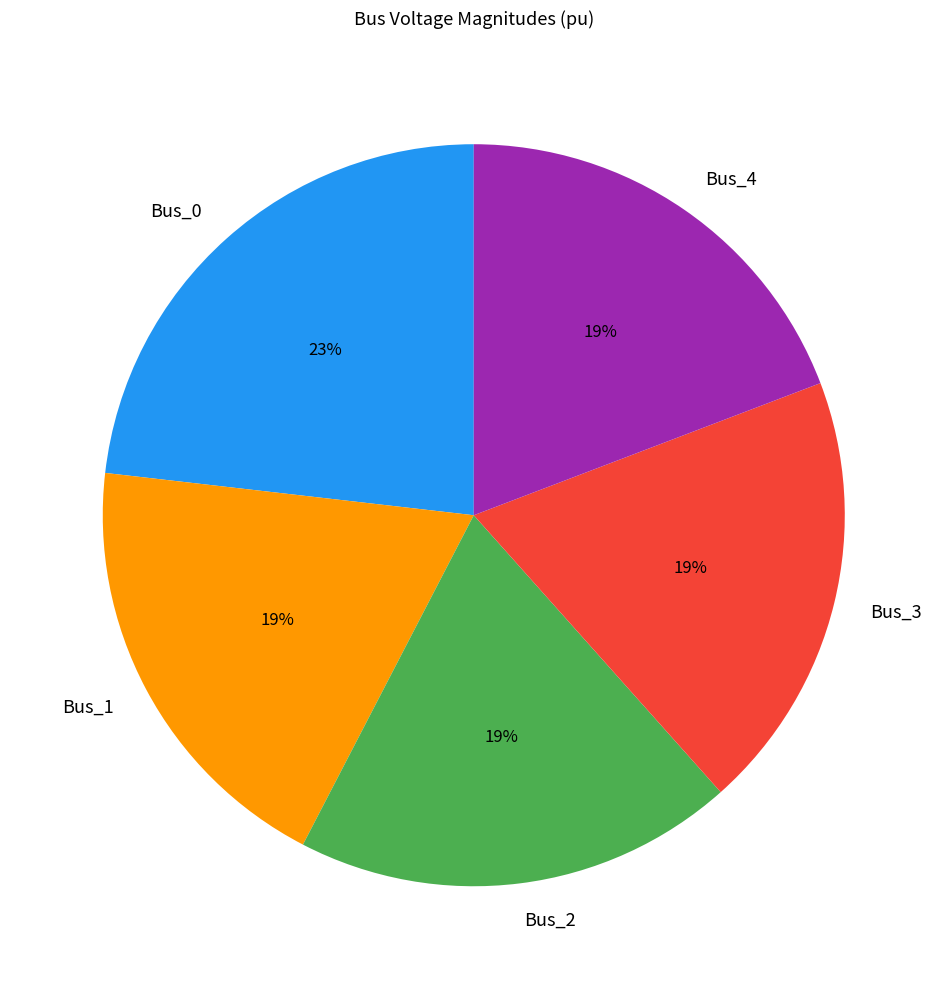

What is the largest slice in the pie chart?

Bus_0